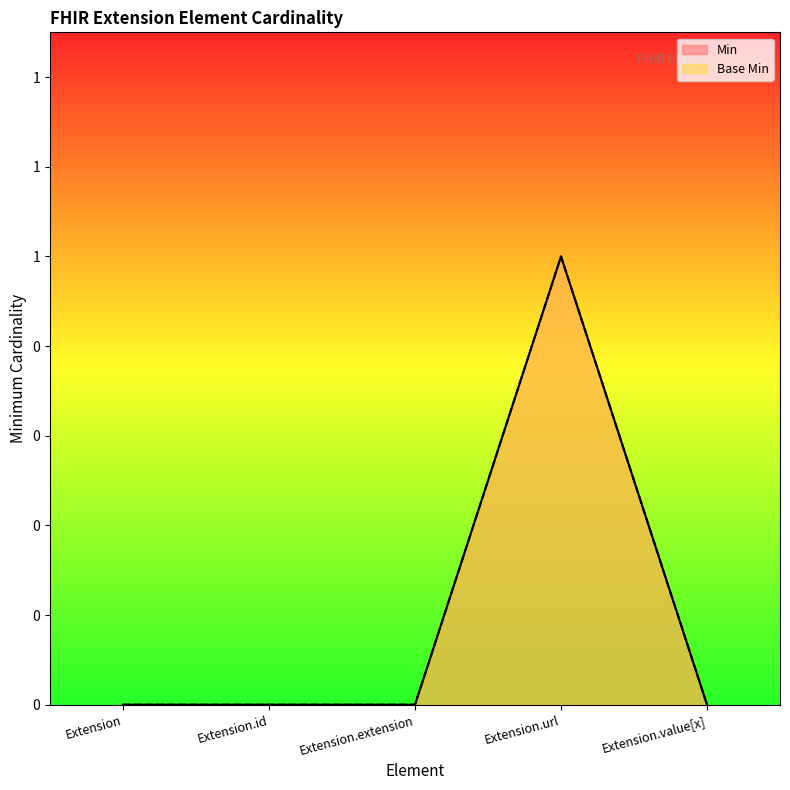

Reading left to right, transcribe all the data shown in this chart.

Min: Extension=0	Extension.id=0	Extension.extension=0	Extension.url=1	Extension.value[x]=0
Base Min: Extension=0	Extension.id=0	Extension.extension=0	Extension.url=1	Extension.value[x]=0